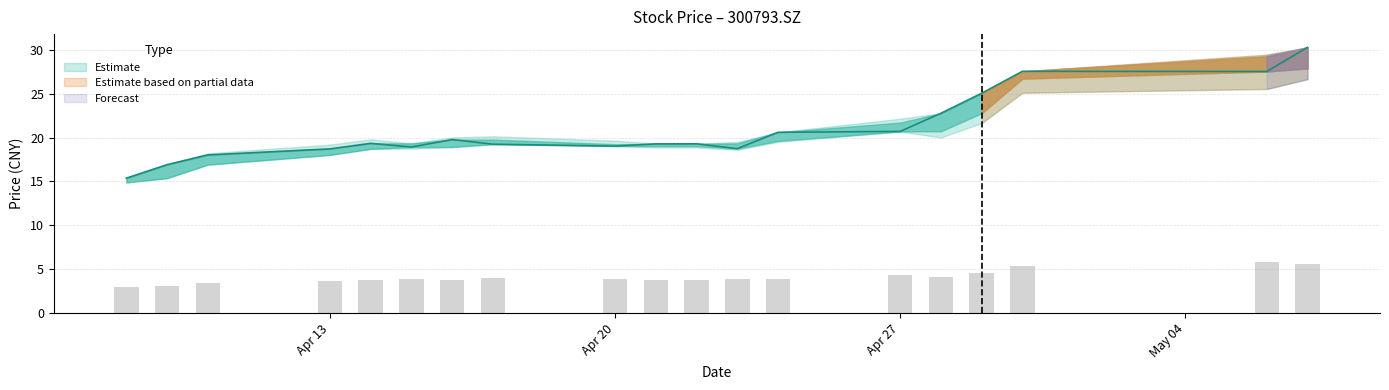

Is the value of close at 20200507 greater than the value of open at 20200424?

Yes